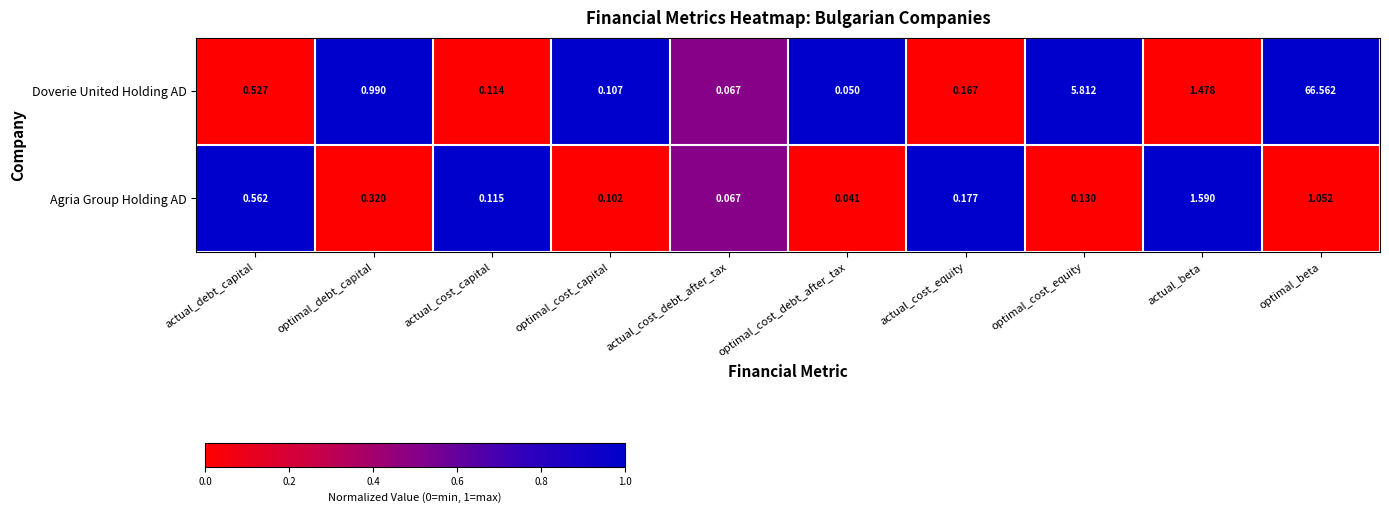

List the series in order of their overall mean, highest first.

Doverie United Holding AD, Agria Group Holding AD